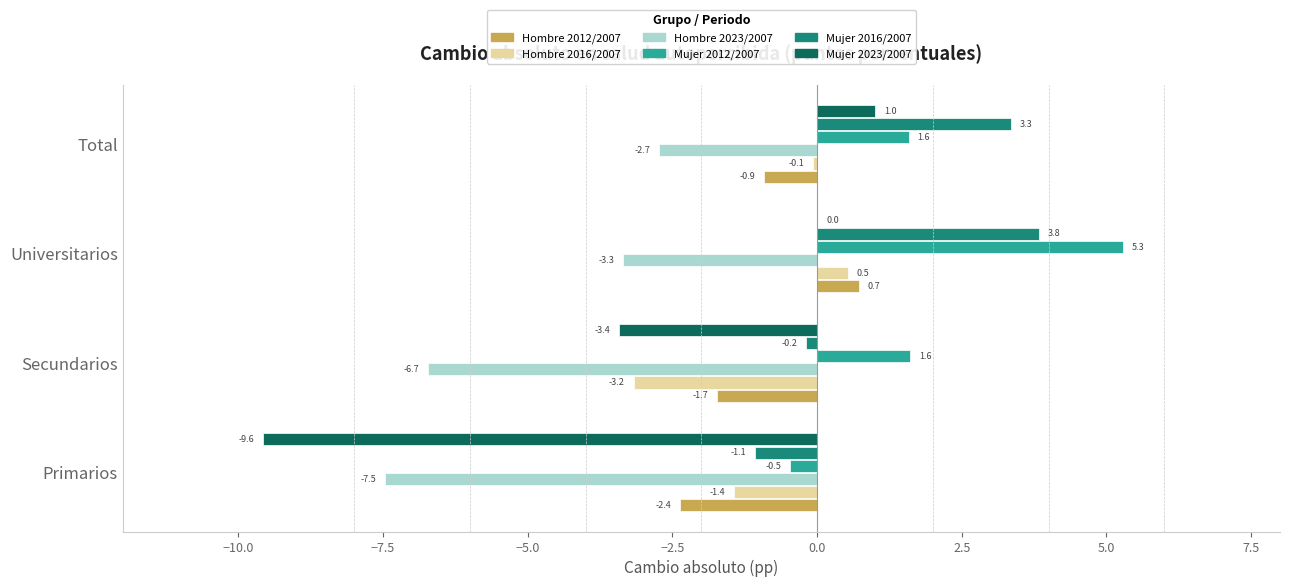

The Hombre 2023/2007 series shows -2.7 at Total. True or false?

True